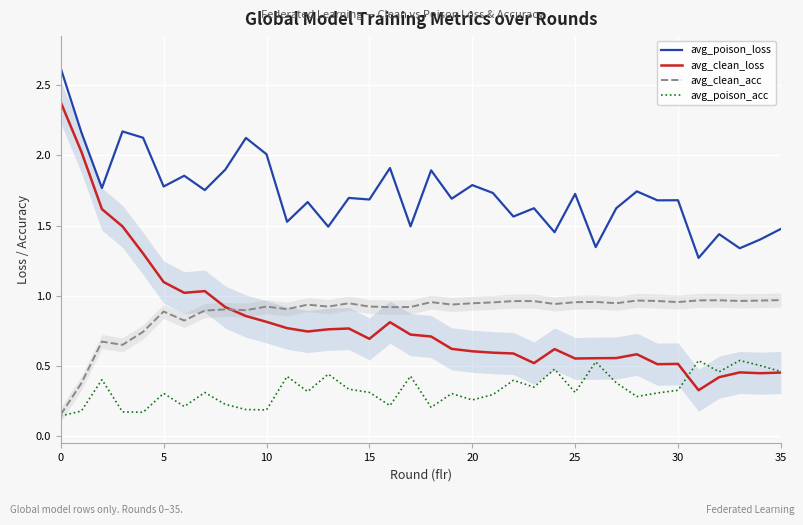

What is the value of the avg_poison_loss point at the 10th from the left?

2.1